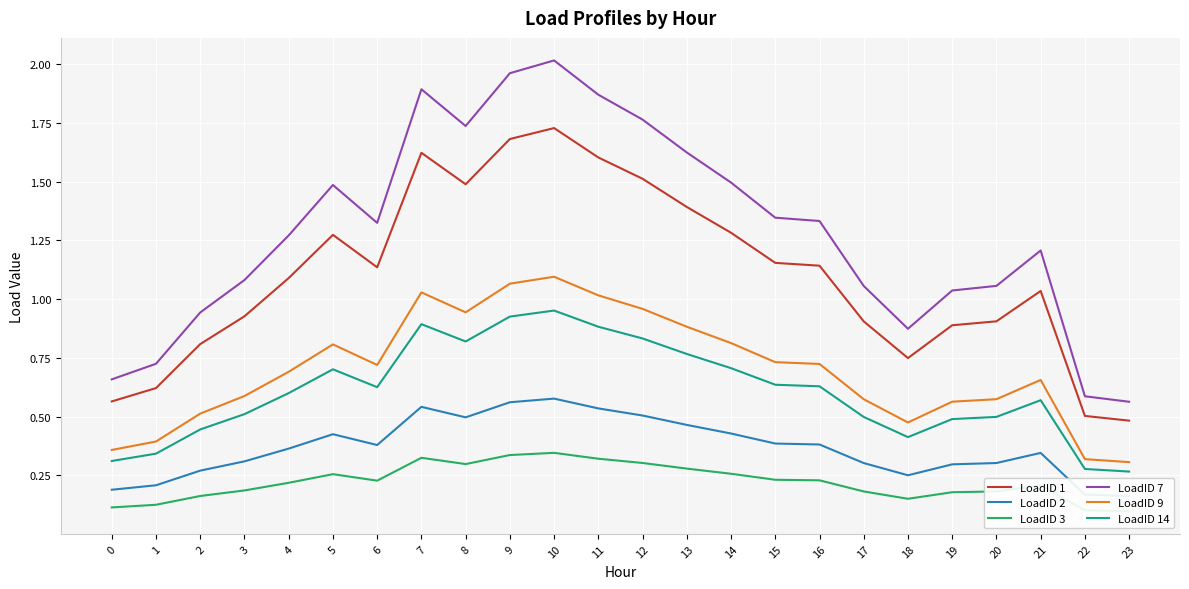

Where is the first local maximum for LoadID 9?

5